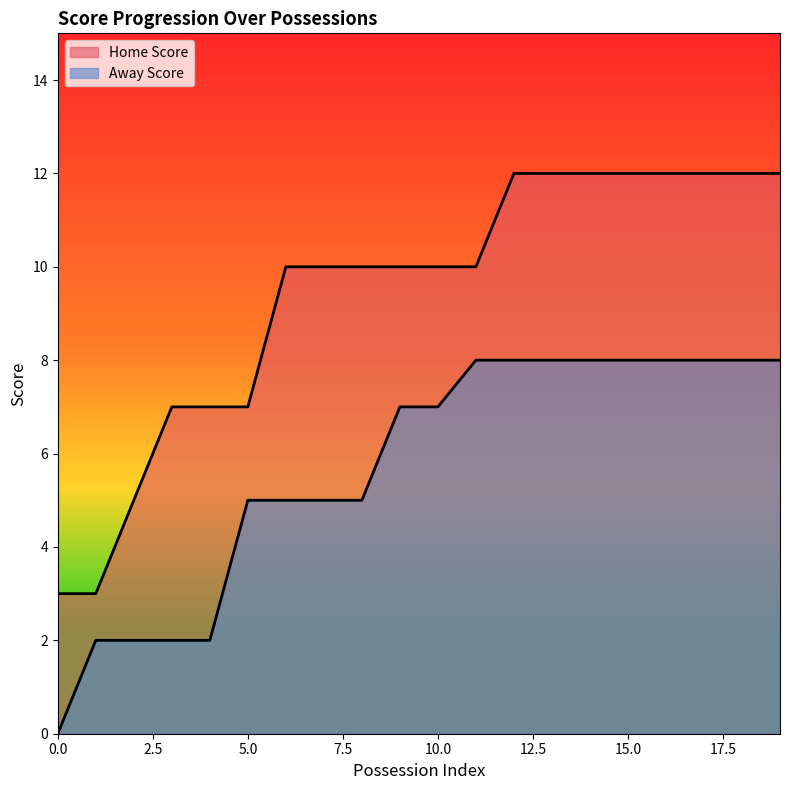

What is the maximum value shown in the chart?

12